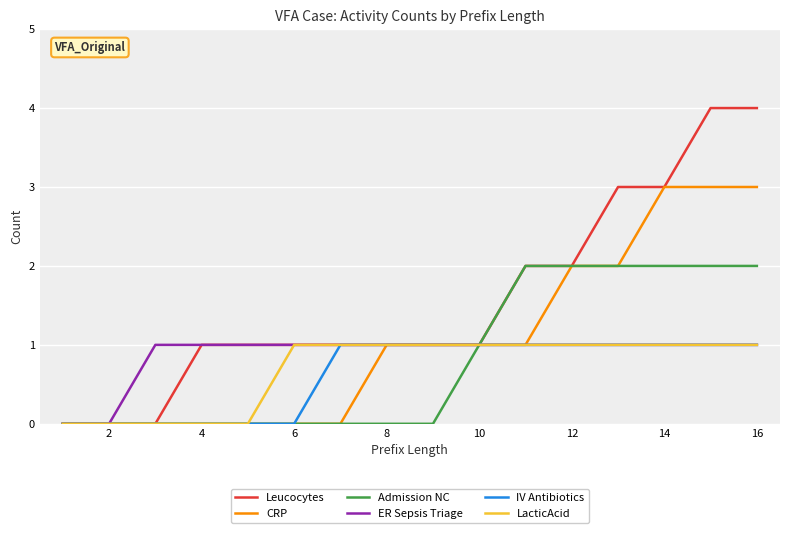

What is the maximum value shown in the chart?

4